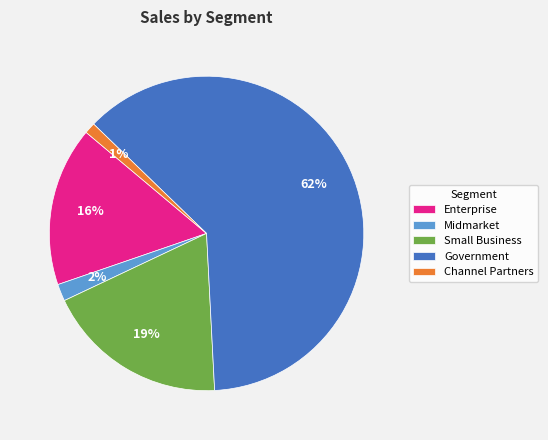

To the nearest percent, what is the difference between the largest and smallest slice percentages?

61%